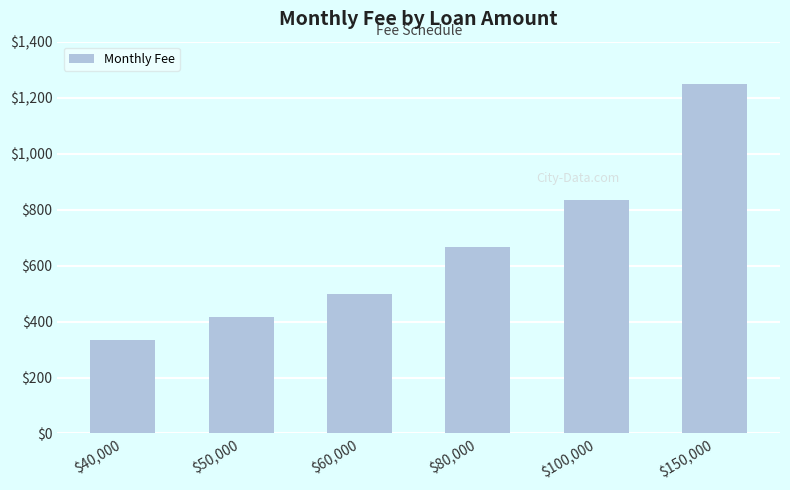

What is the difference between the maximum and minimum values?

916.7